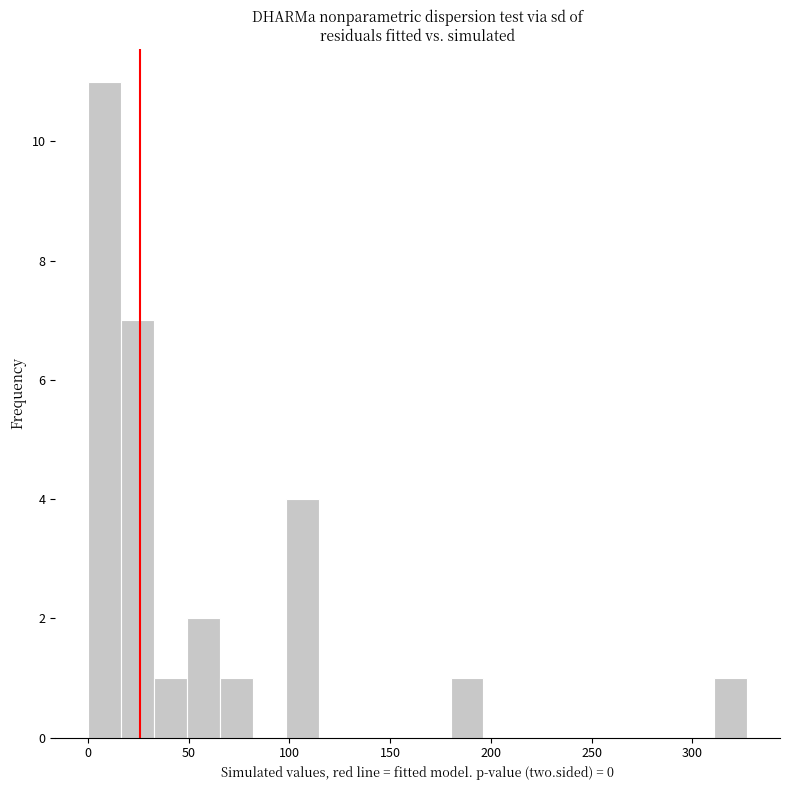

Read against the x-axis, roughly where is the centre of the tallest bar?

10